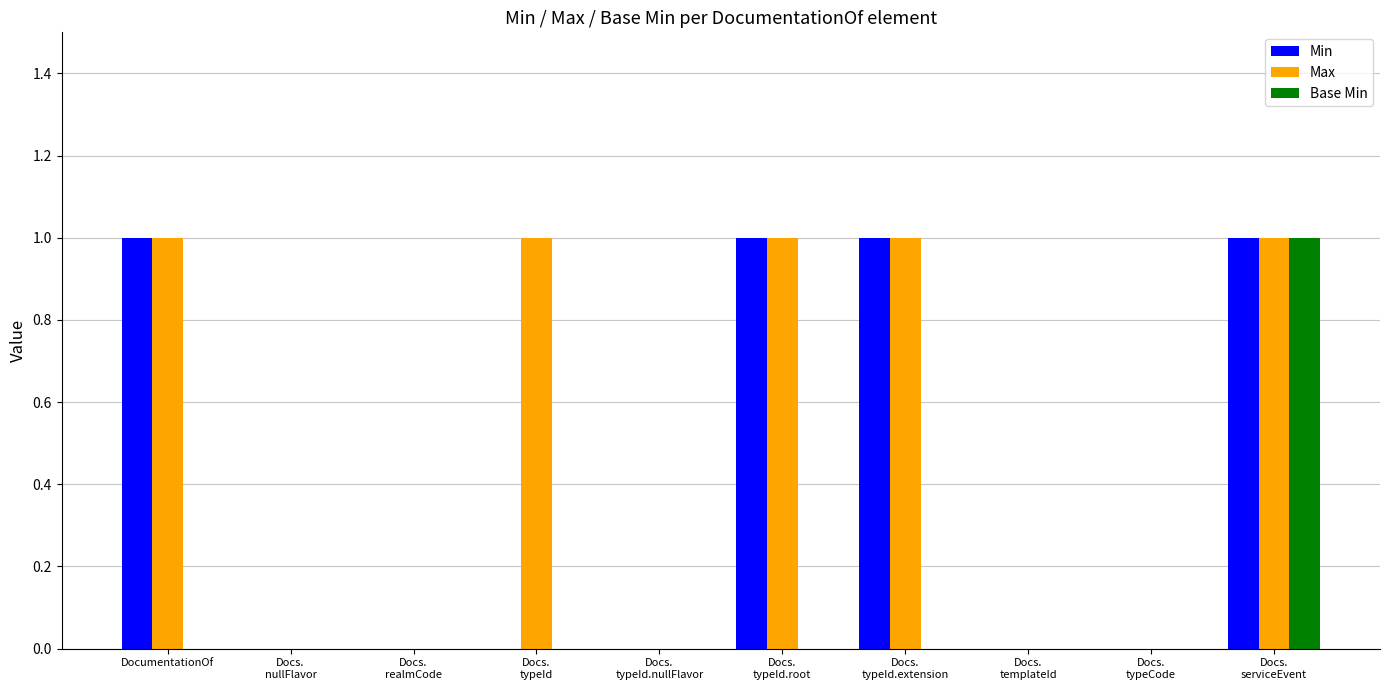

How many categories are shown in the chart?

10